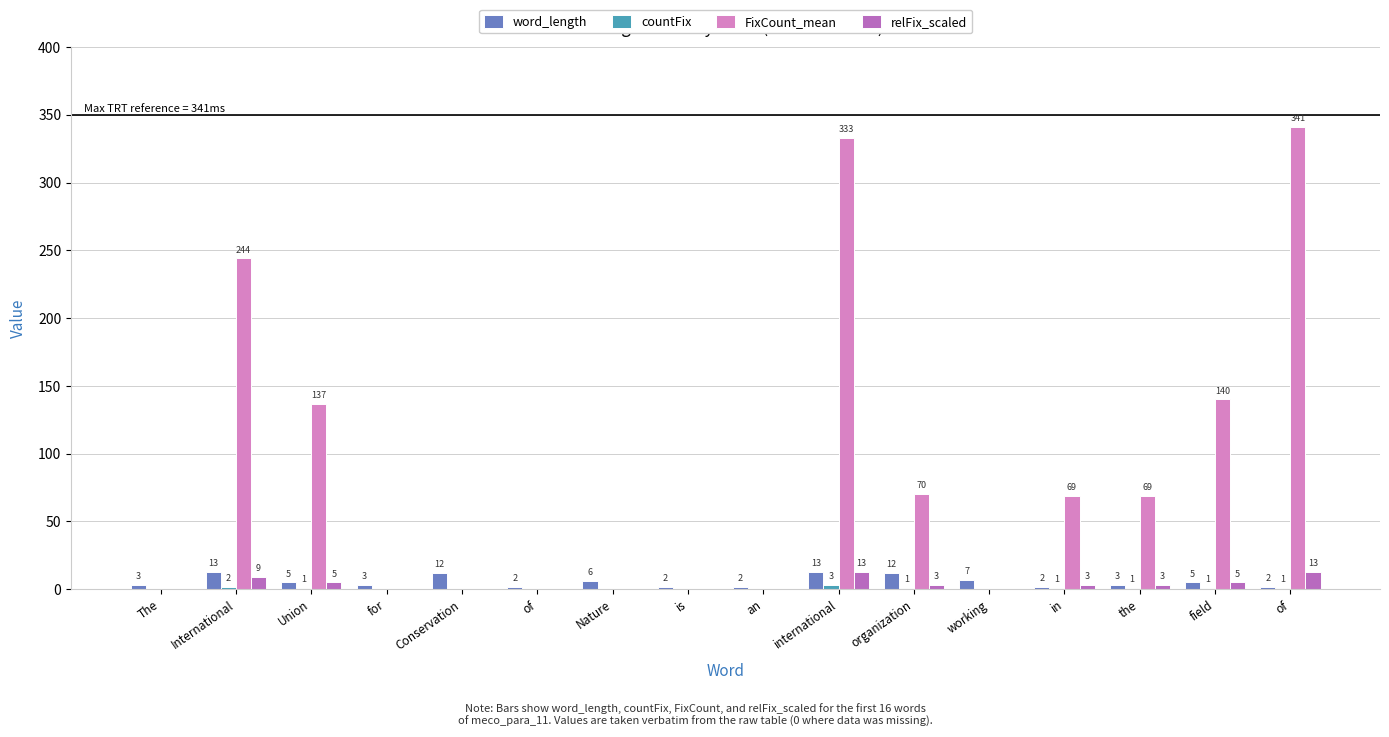

List the series in order of their peak value, highest first.

FixCount_mean, word_length, relFix_scaled, countFix